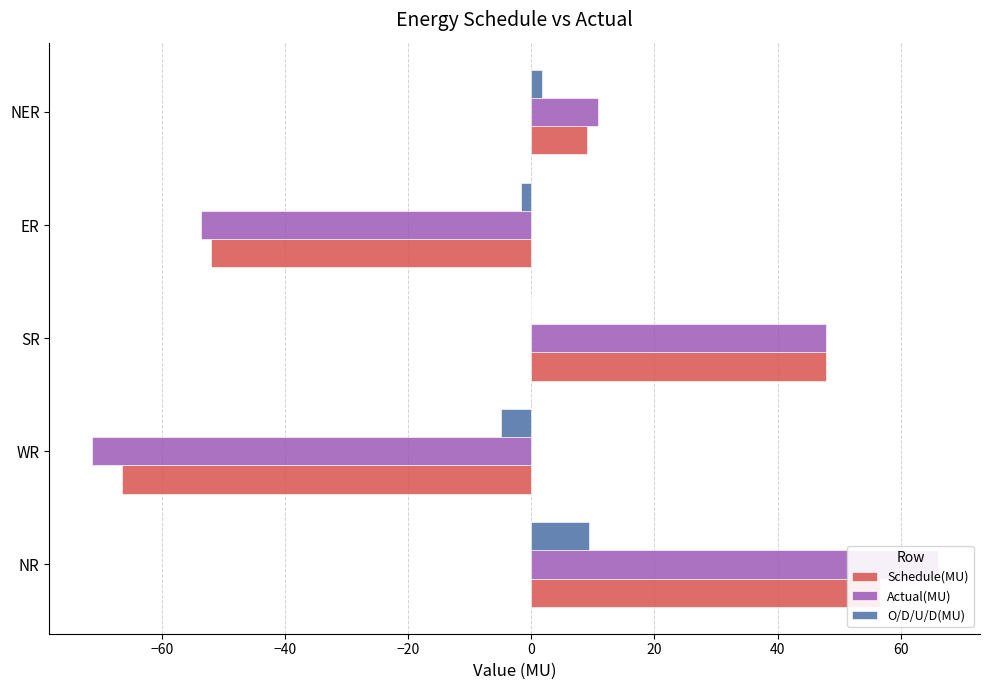

What is the difference between the second highest and minimum values in the Schedule(MU) series?

114.4